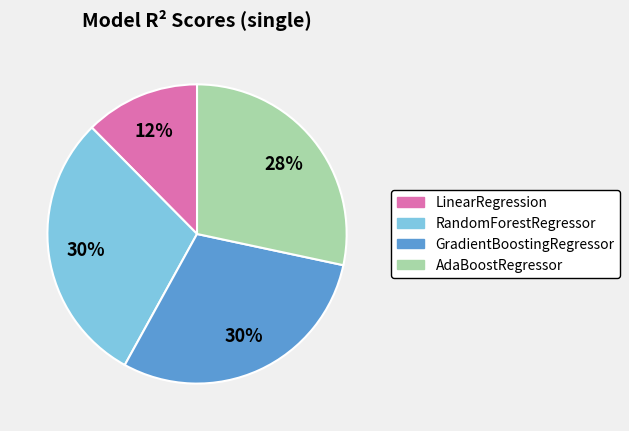

What is the smallest slice in the pie chart?

LinearRegression